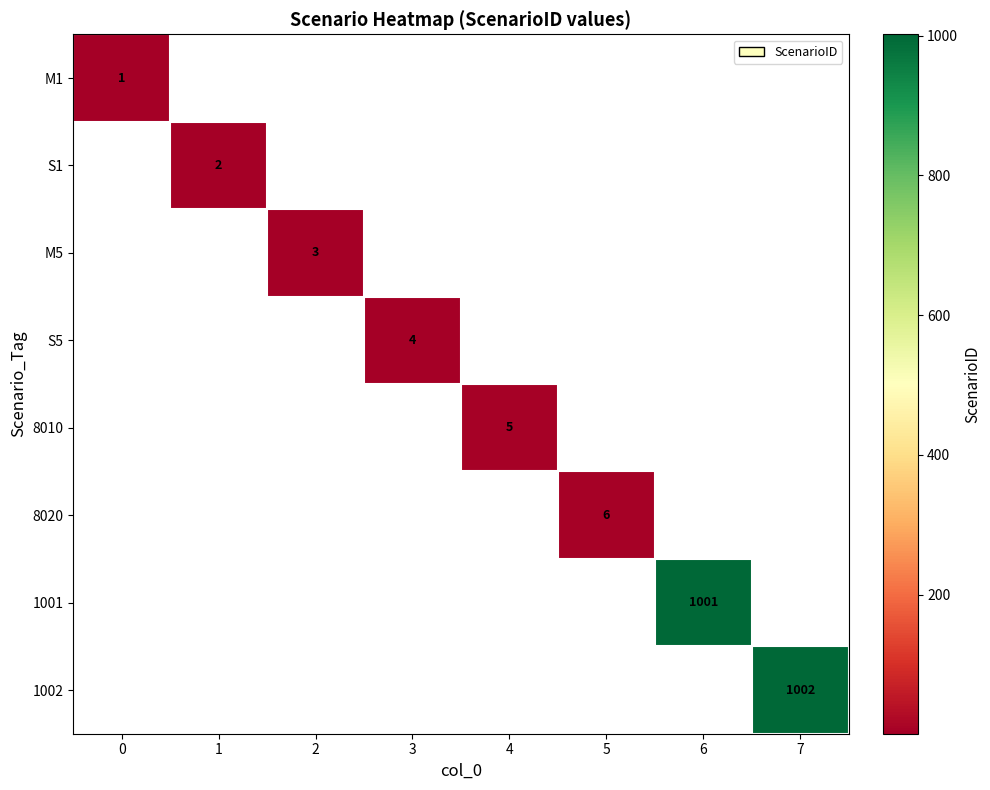

Is it true that 8010 equals 5 at 4?

True